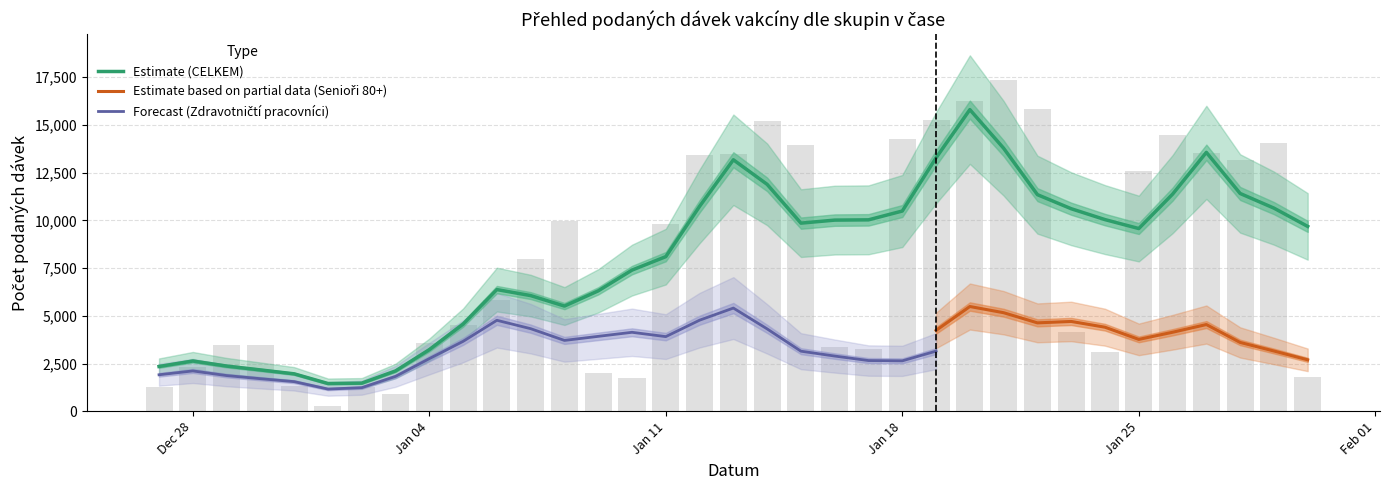

Which series changed the most between Zdravotničtí pracovníci and 20?

Zdravotničtí pracovníci